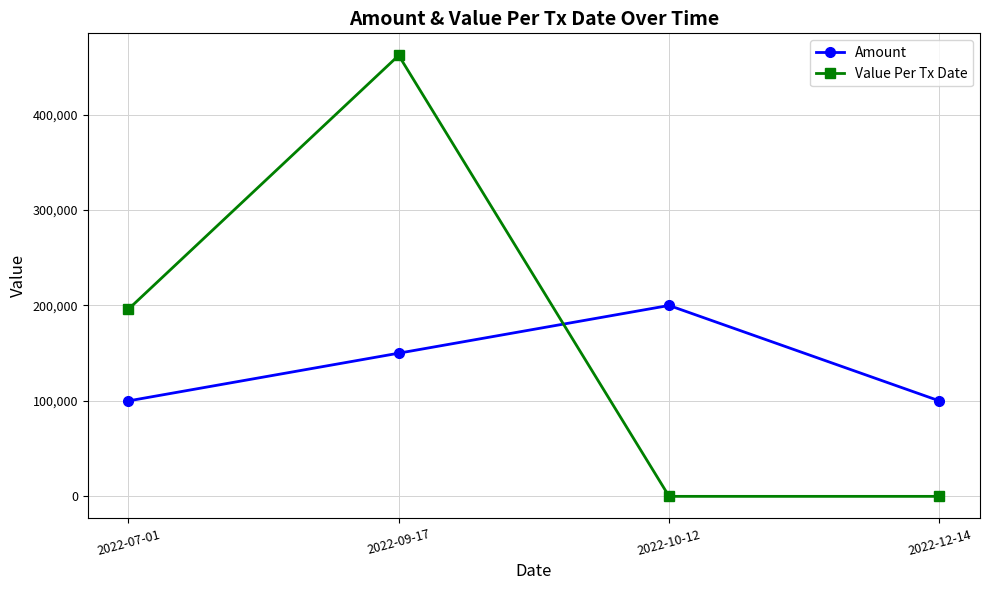

What is the maximum value shown in the chart?

462000